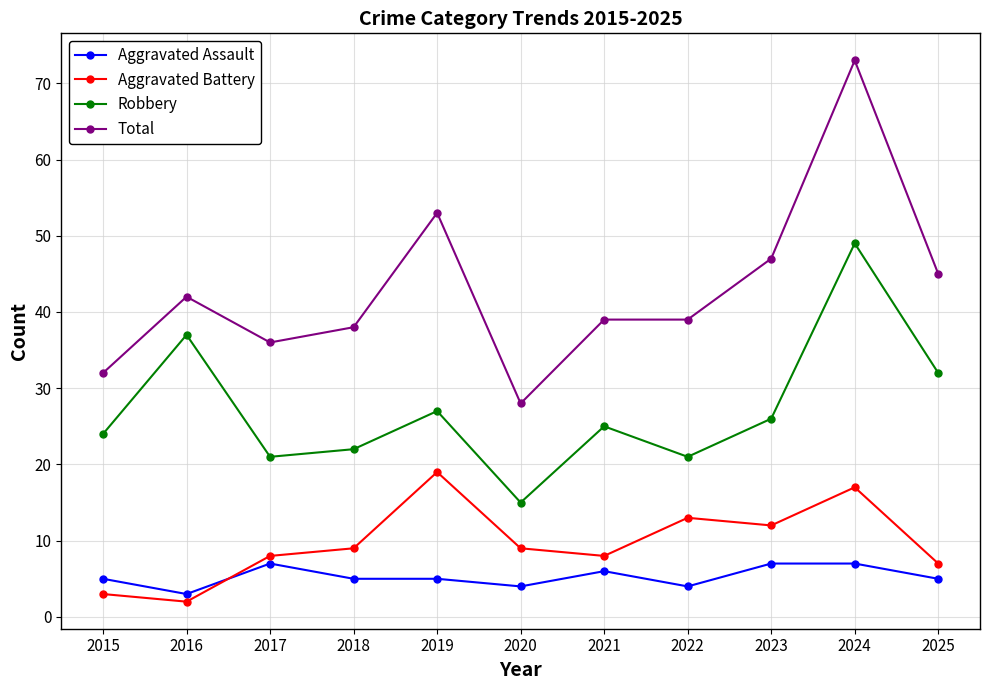

Rank the series by their maximum value, from lowest to highest.

Aggravated Assault, Aggravated Battery, Robbery, Total